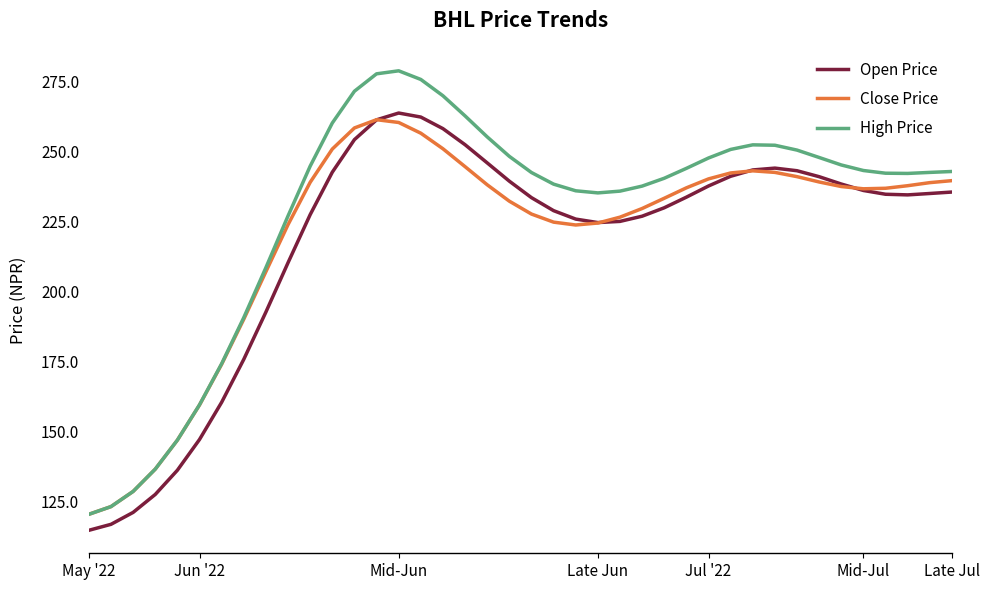

What is the minimum value for Close Price?

120.4